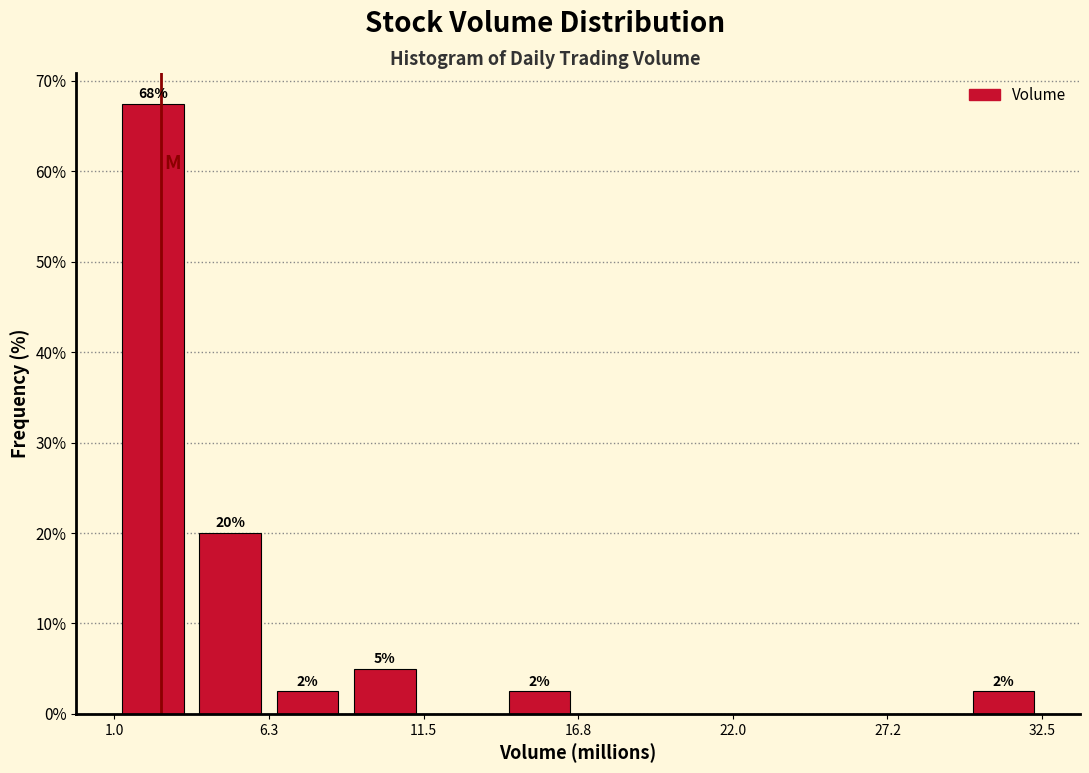

Around what value on the x-axis is the tallest bar? Give the approximate position of its centre, as read against the axis.

2